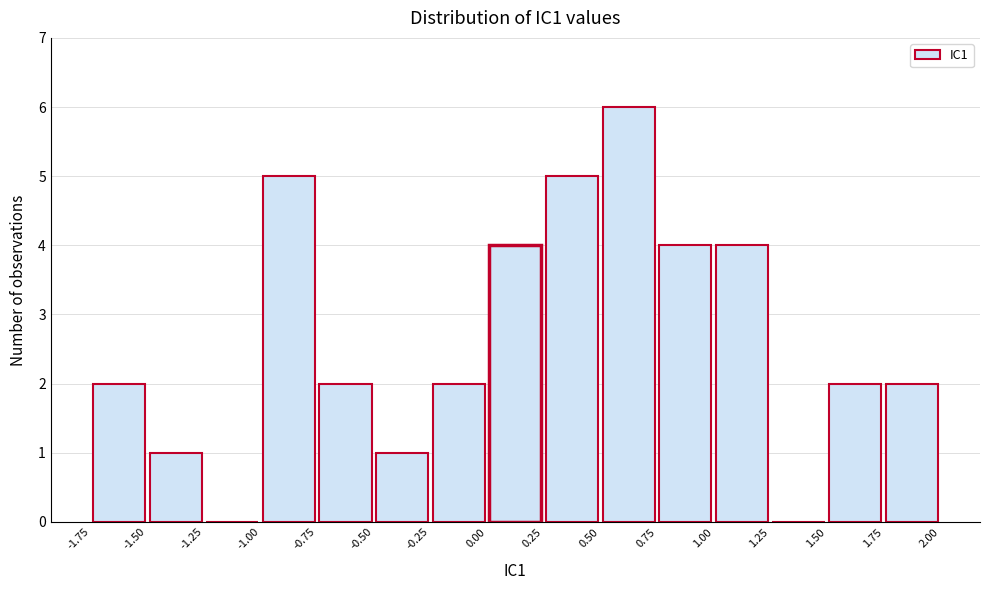

What is the height of the bar covering -1.00 to -0.75 on the x-axis? The values are not printed on the chart, so give them approximately, as read against the axis.

5